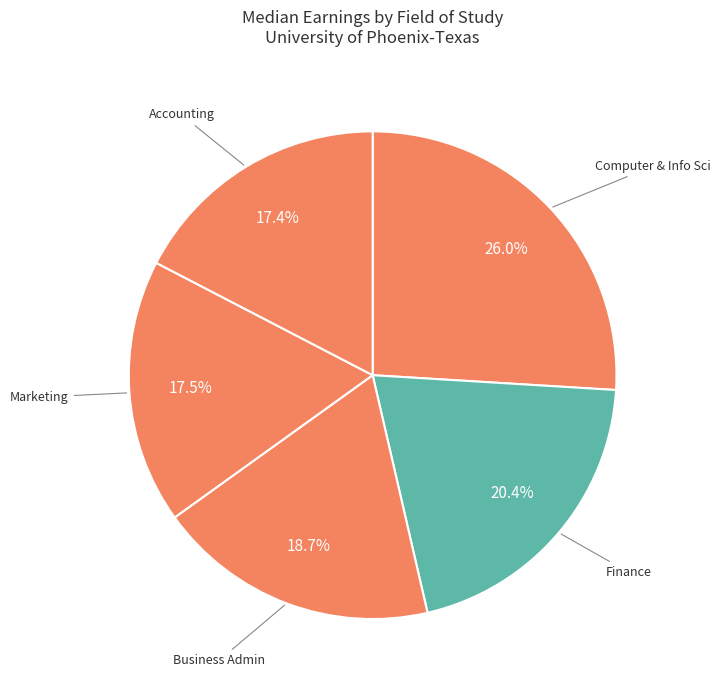

Combined, do Computer & Info Sci and Business Admin account for over 50%?

No